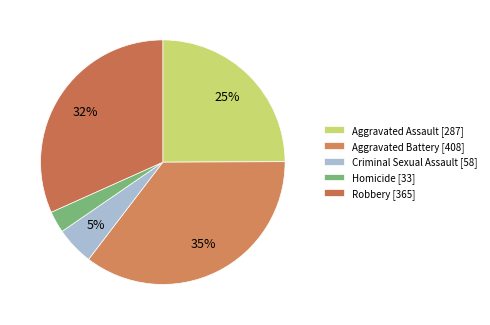

How many slices are in this pie chart?

5